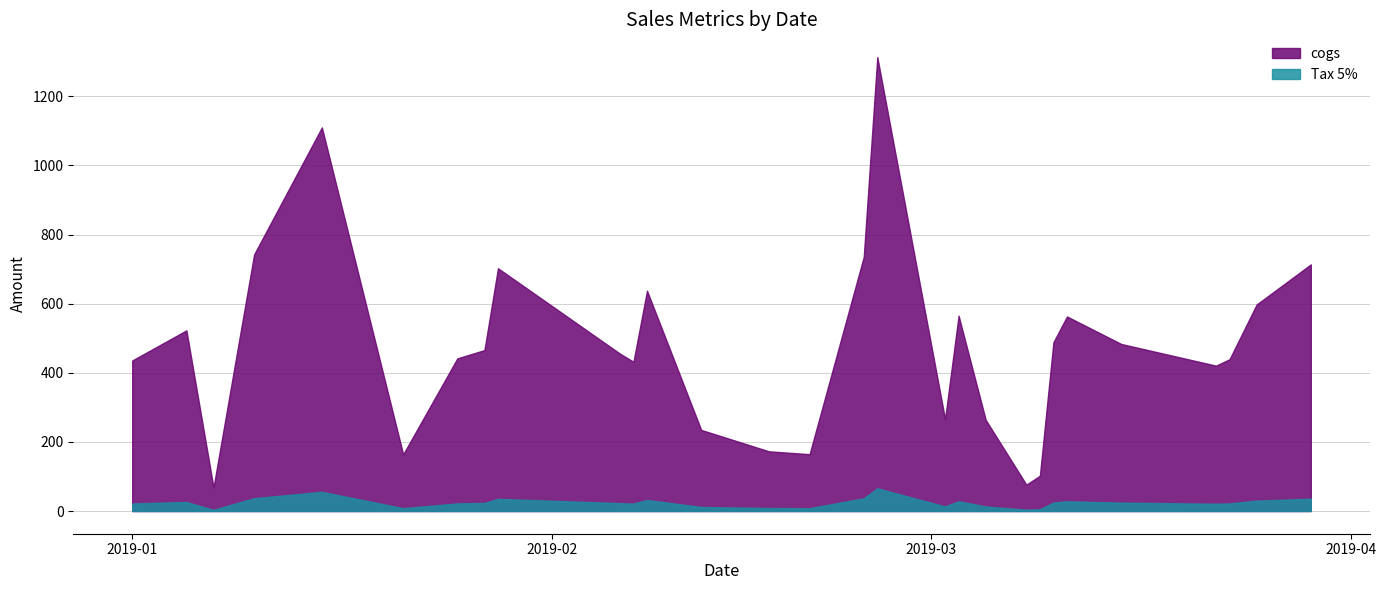

Which series has the largest total across all categories?

cogs